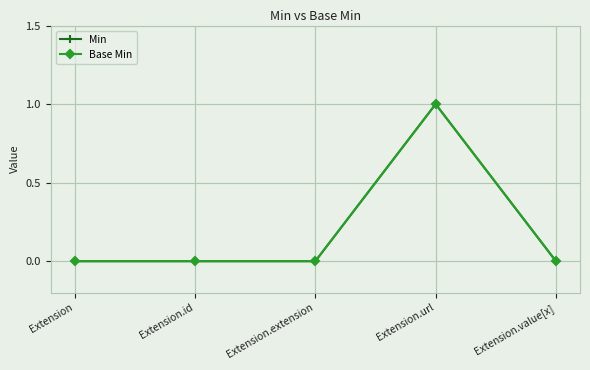

Does the chart have visible grid lines?

Yes